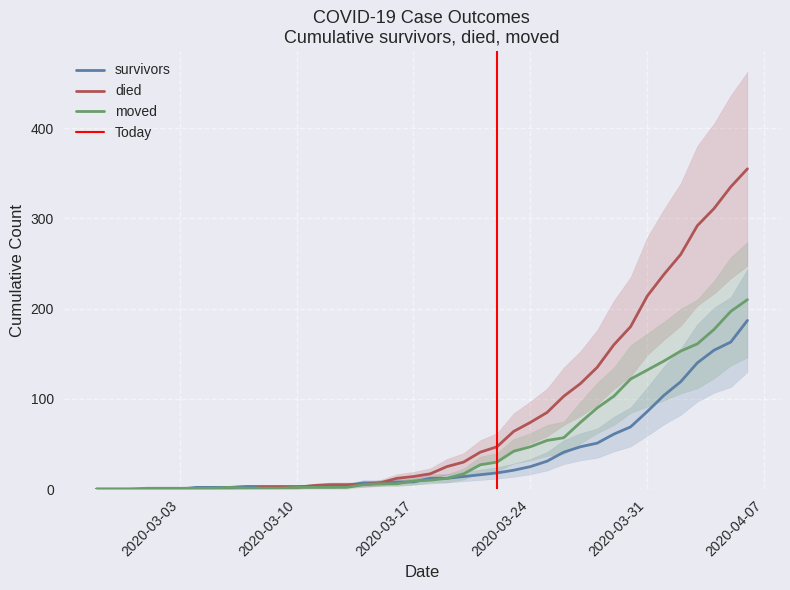

True or false: survivors and moved cross at least once.

True